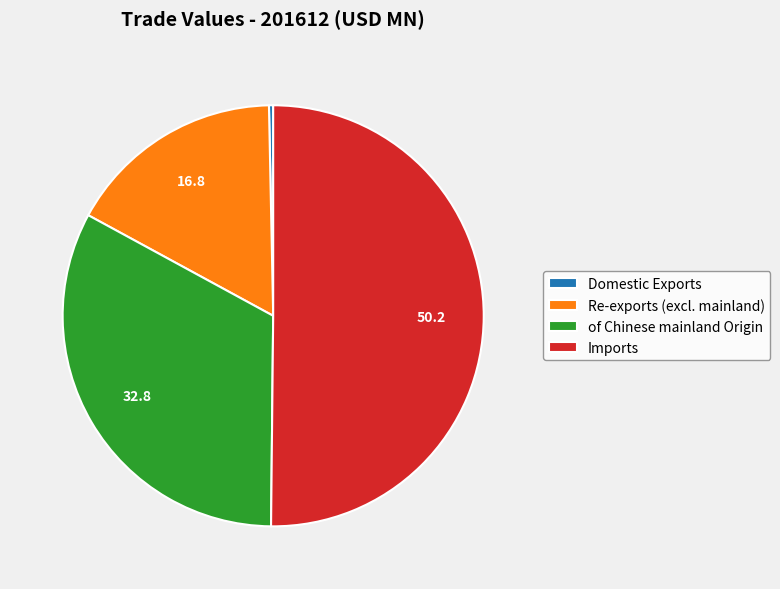

Does Domestic Exports represent more than half of the total?

No